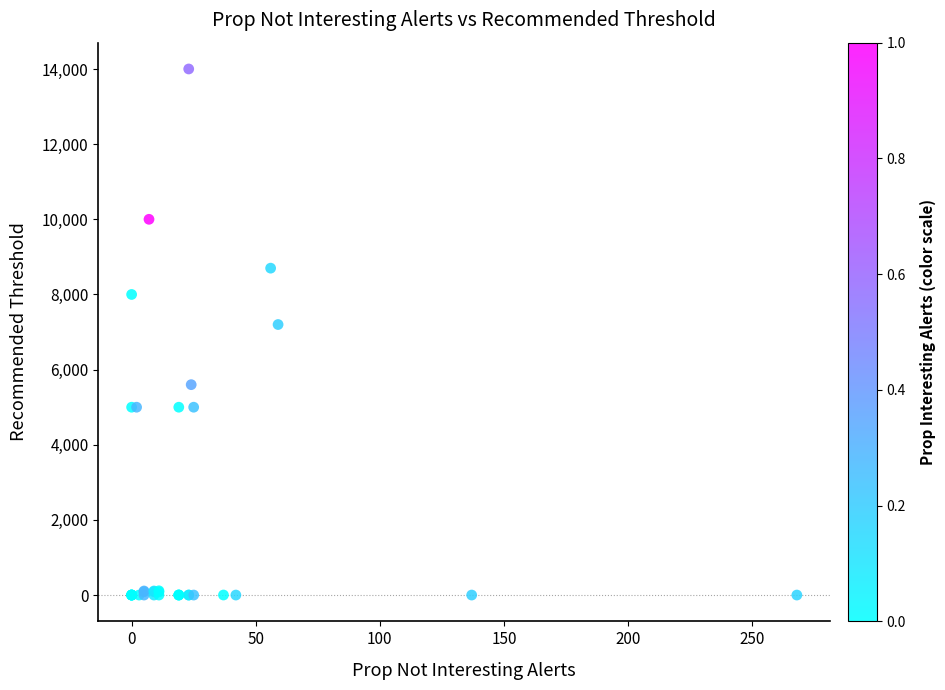

What Y value in the scatter plot is closest to 7000?

7200.0